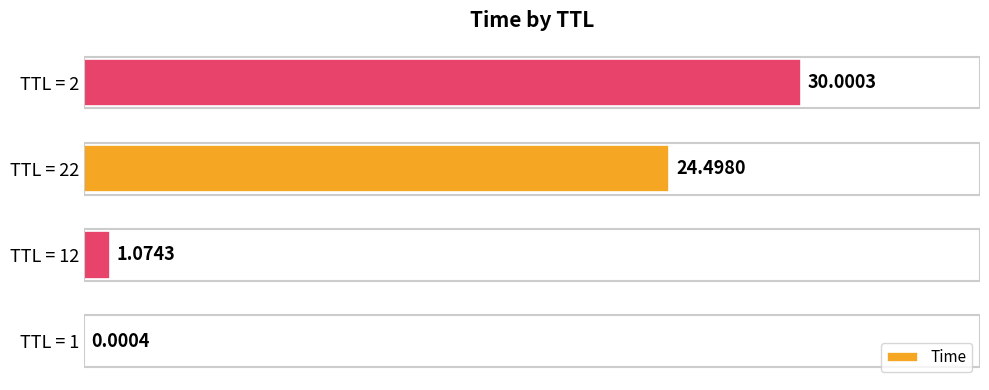

What is the sum of the values at TTL = 1 and TTL = 22?

24.5